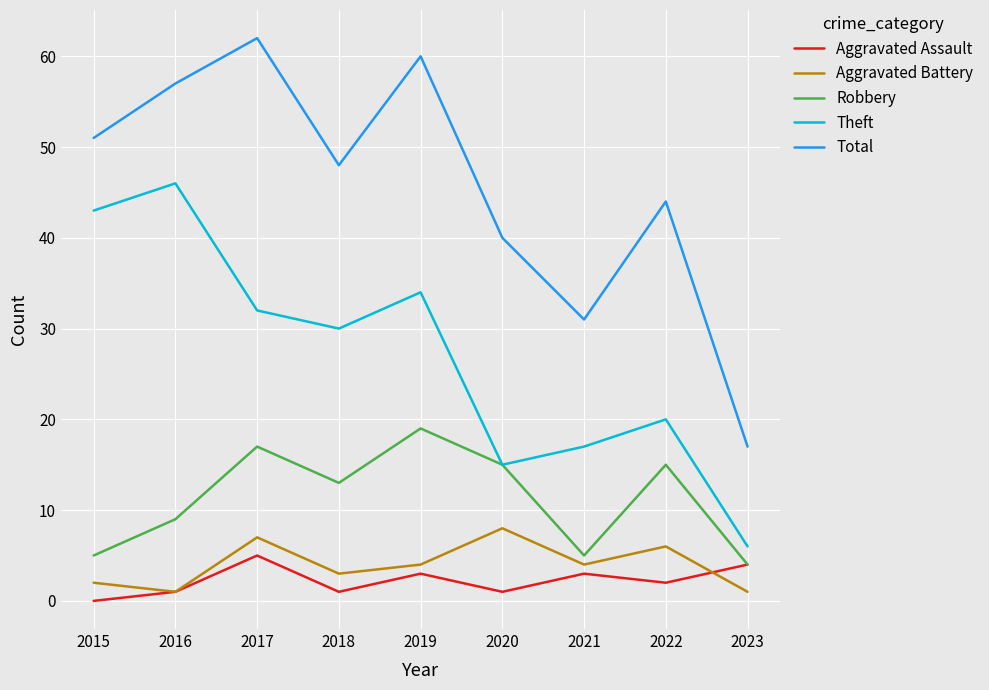

How many lines are shown in the chart?

5